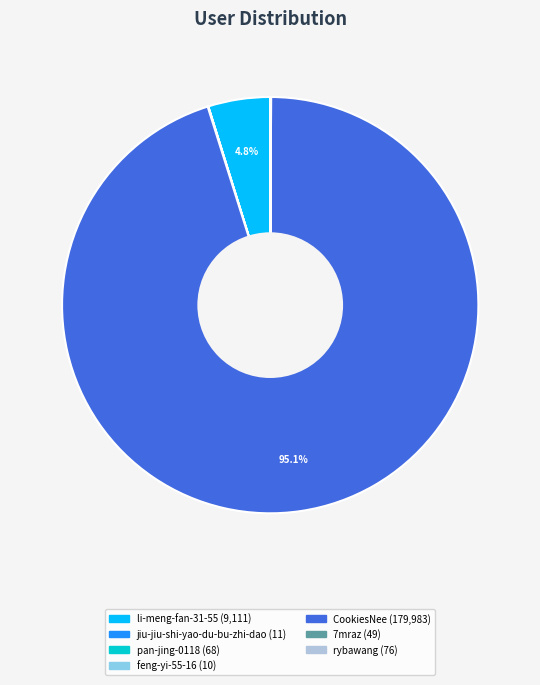

Is there a majority slice in this chart?

Yes